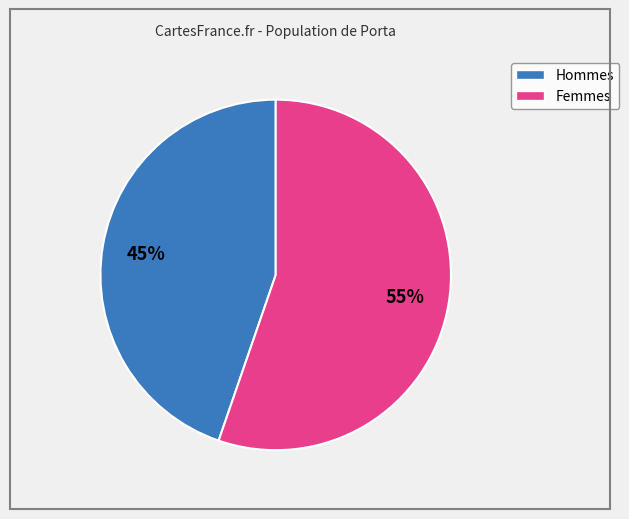

Is there any slice that represents more than half of the pie?

Yes